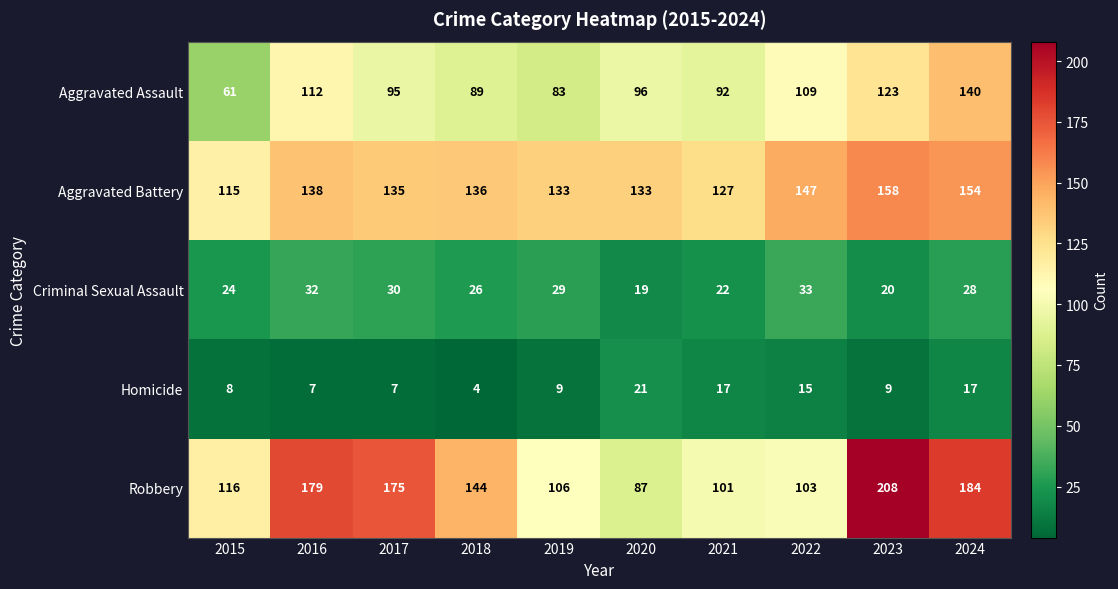

What is the average value of the Homicide series?

11